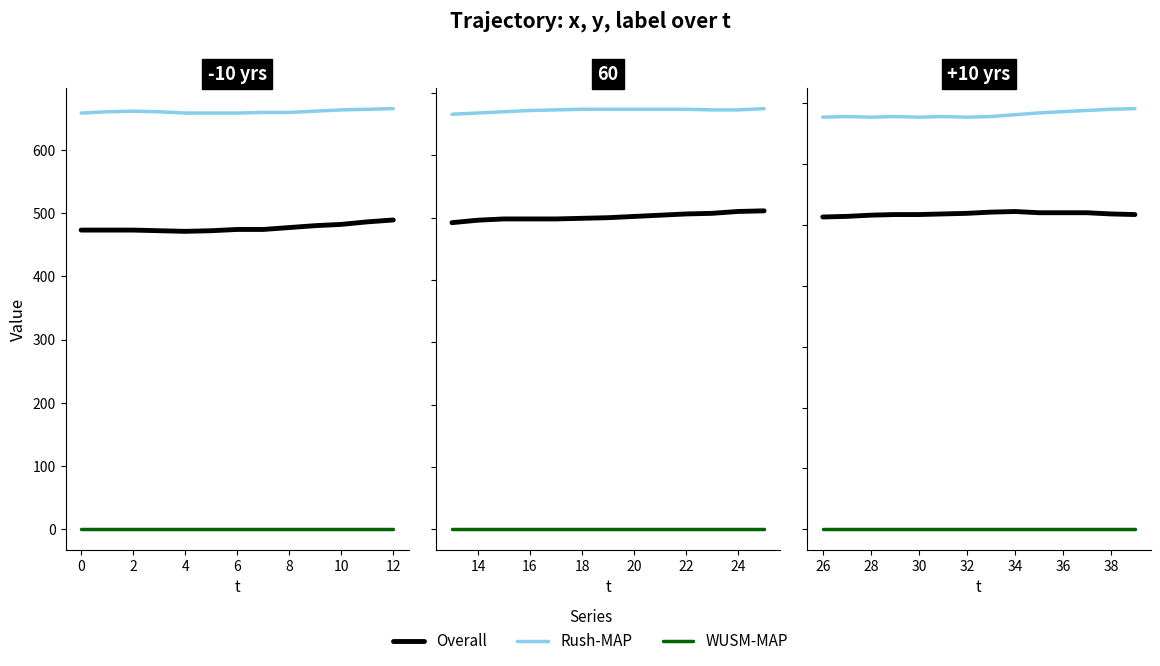

At 4, list the series in order from smallest to largest.

WUSM-MAP, Overall, Rush-MAP